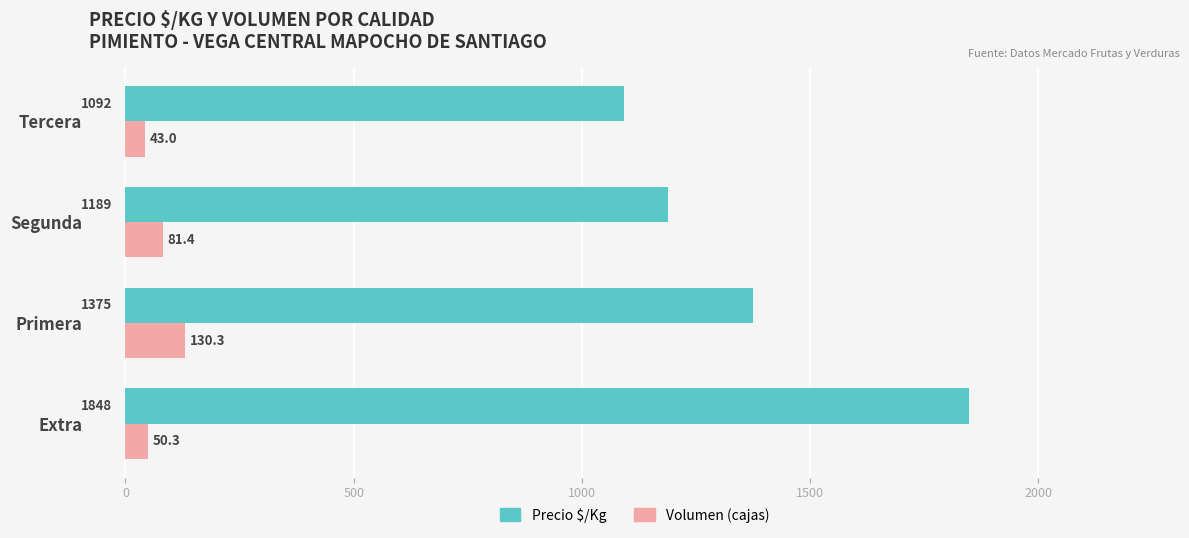

Read the Precio $/Kg value at Segunda.

1188.8